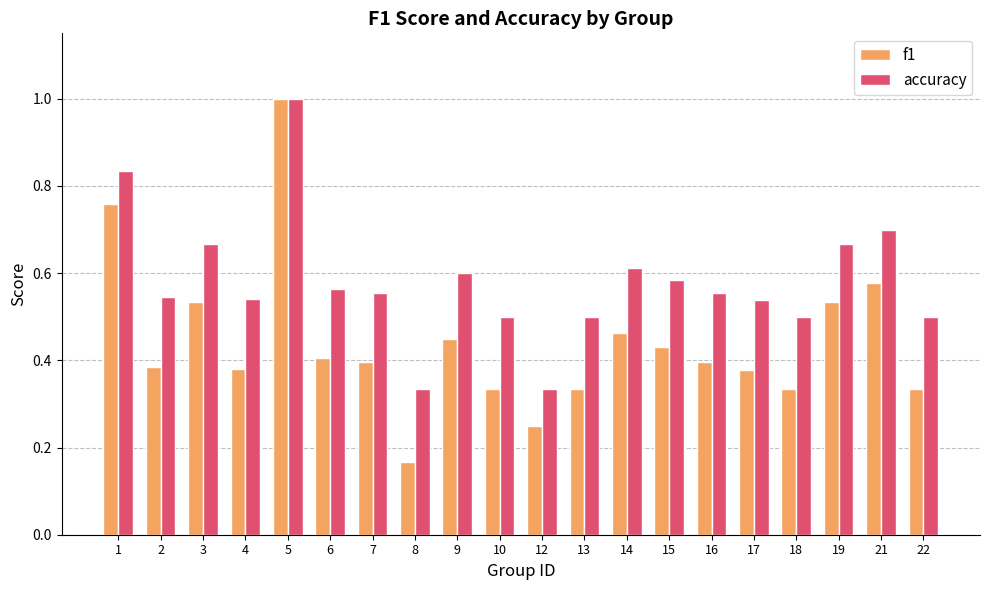

What is the maximum value shown in the chart?

1.0